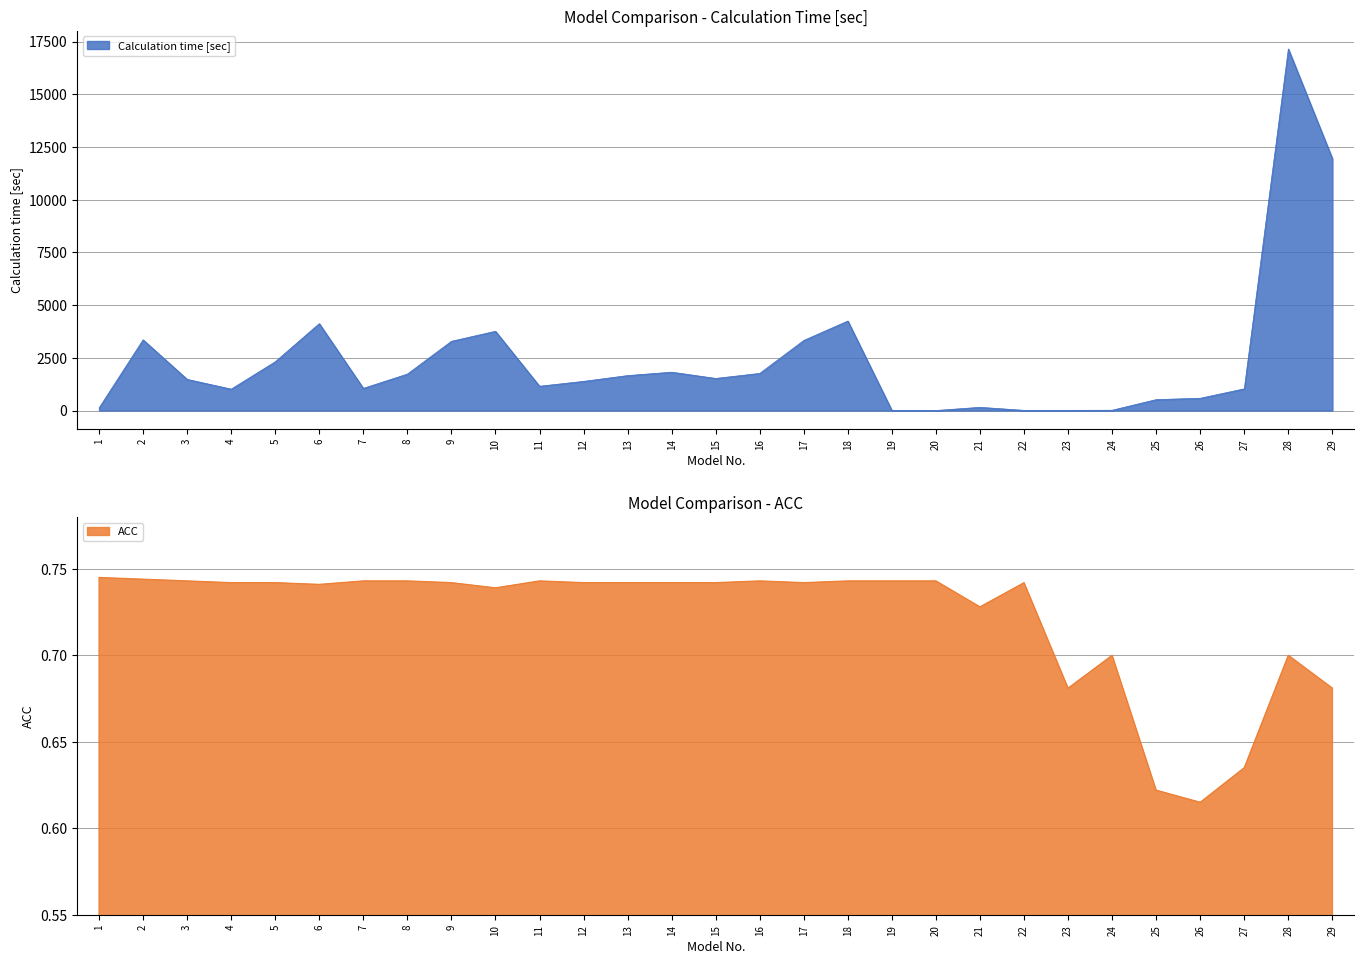

How many series are shown in this chart?

2